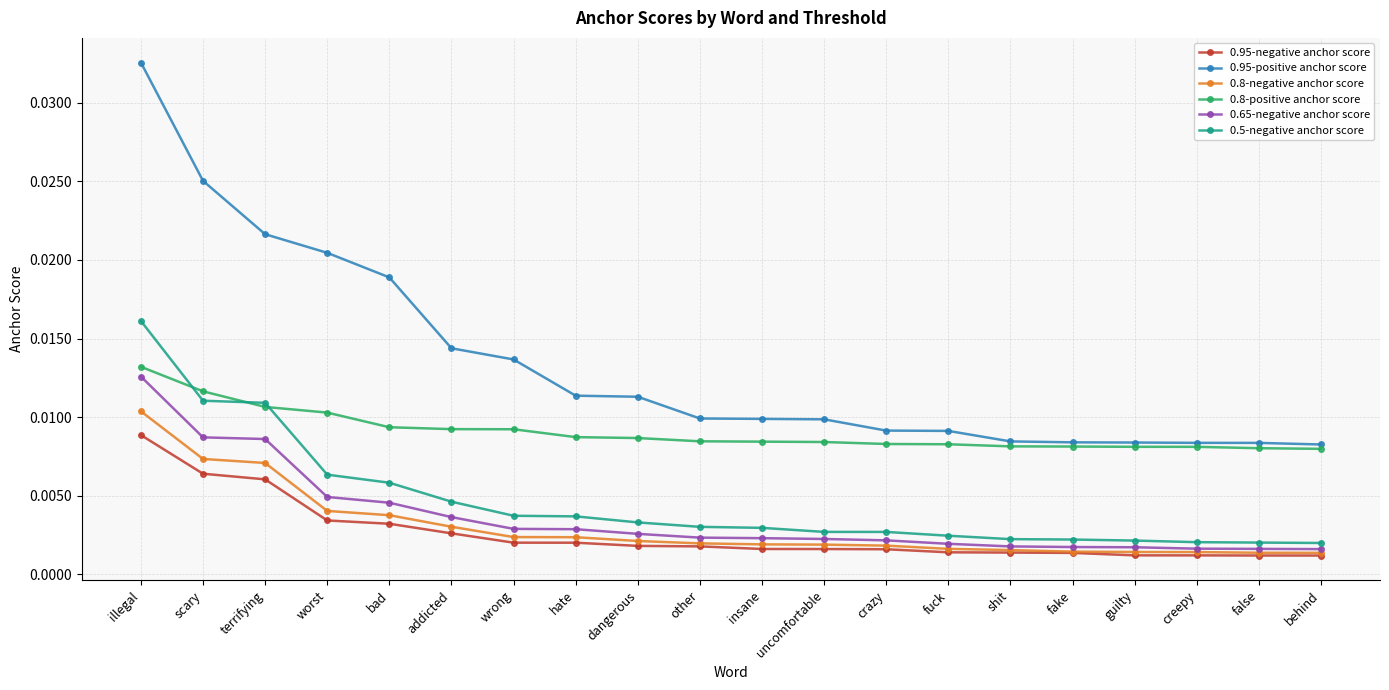

How many lines are shown in the chart?

6